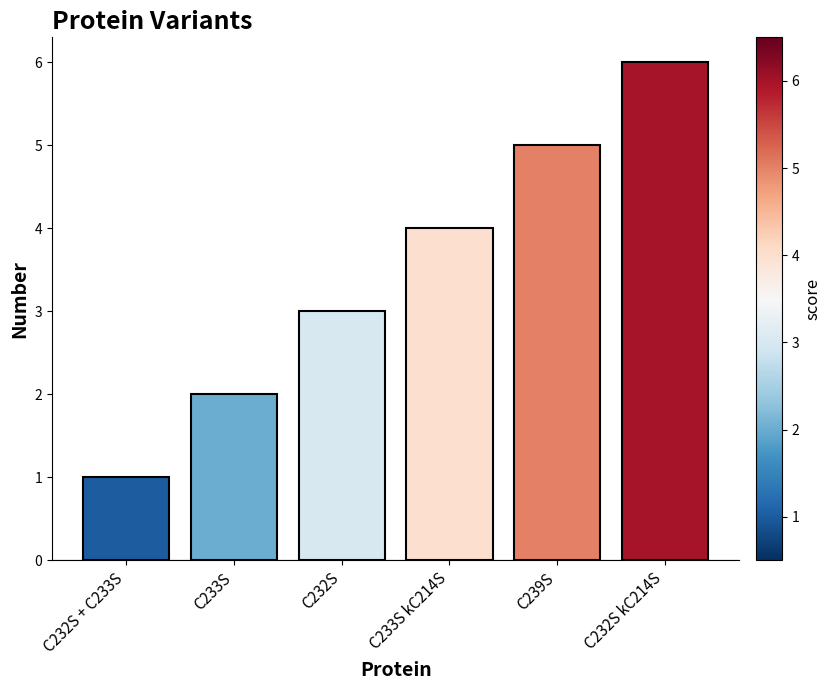

Which label corresponds to the largest value in the chart?

C232S kC214S